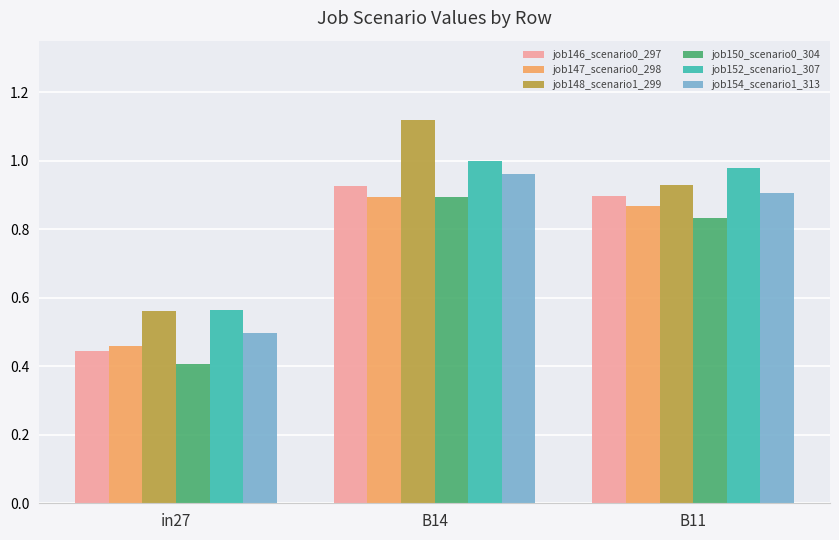

Is it true that job148_scenario1_299 equals 0.9 at B11?

True